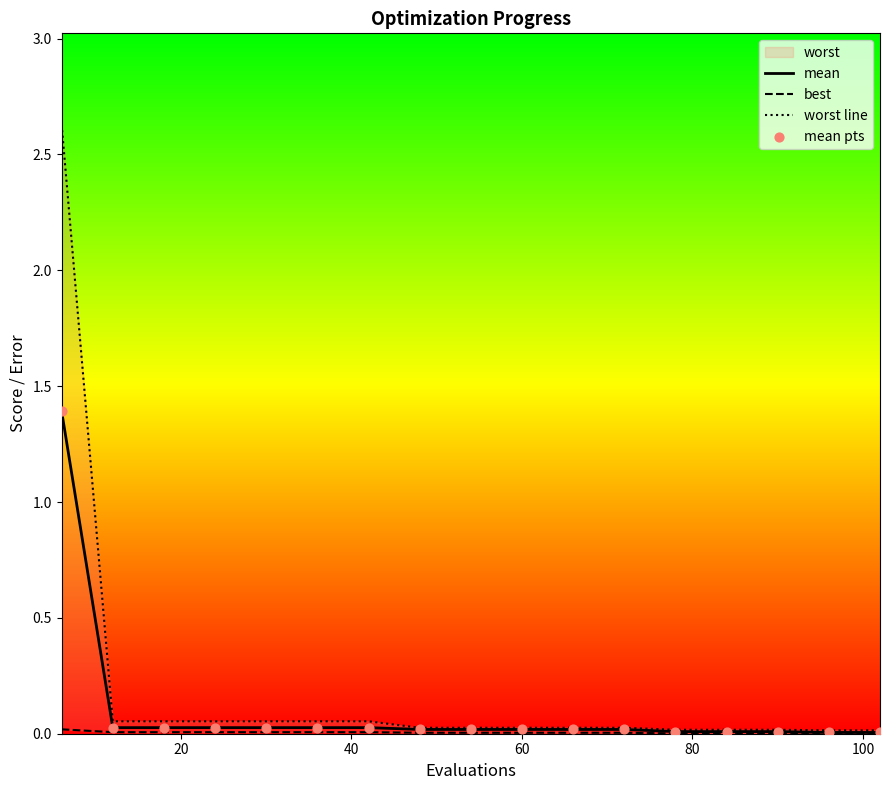

Which series has the largest Y range (max minus min)?

worst line